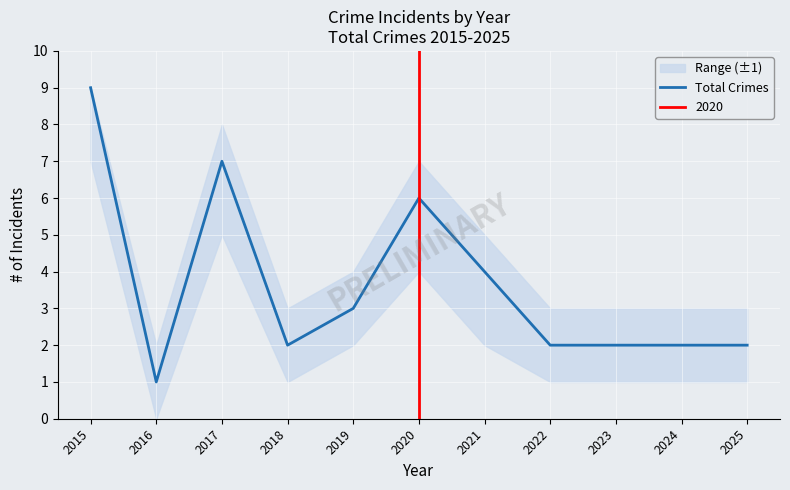

Where is the first local maximum?

2017